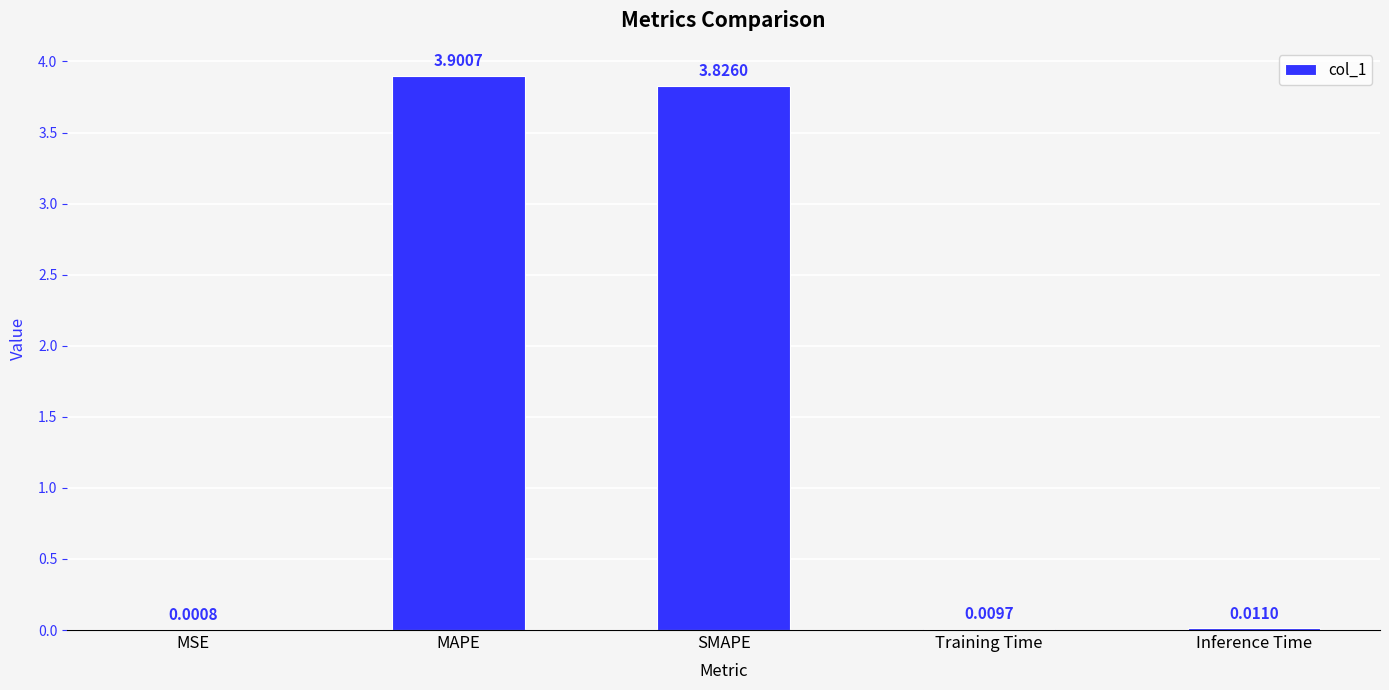

Count the number of data series in this chart.

1